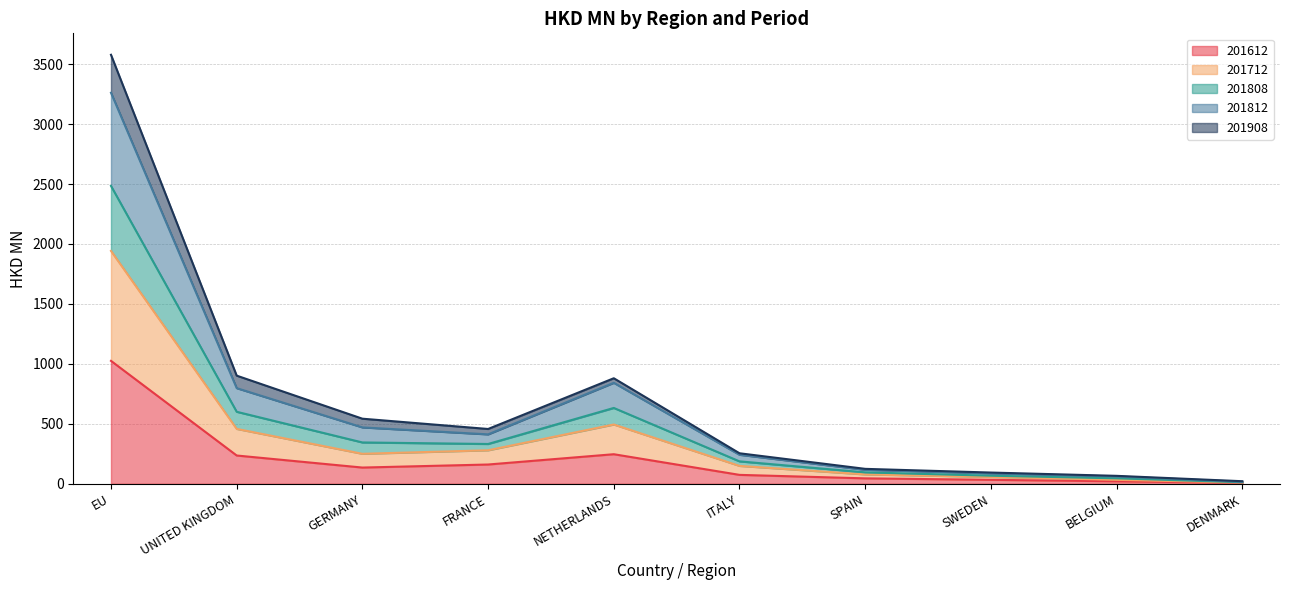

Which category has the highest value across all series?

EU